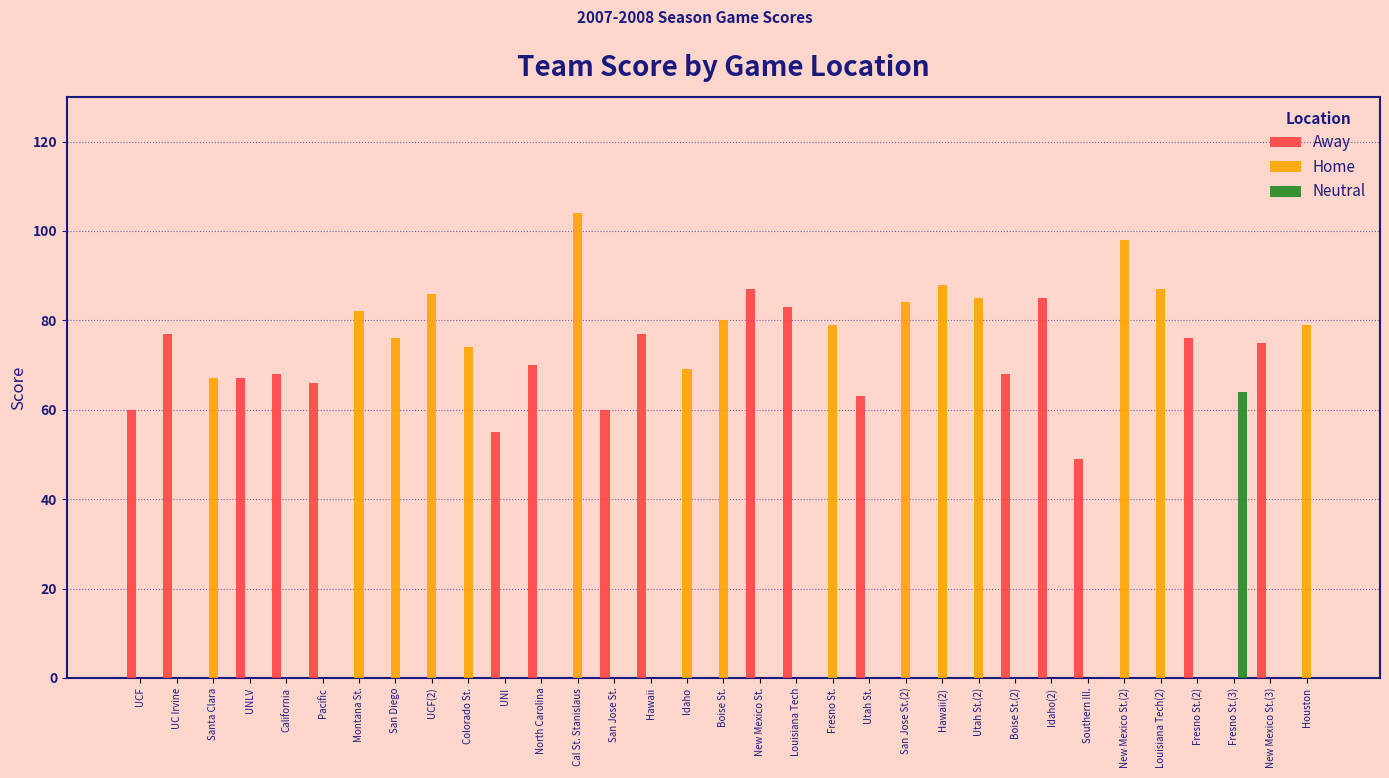

True or false: Home has a value of 33 at New Mexico St.(2).

False